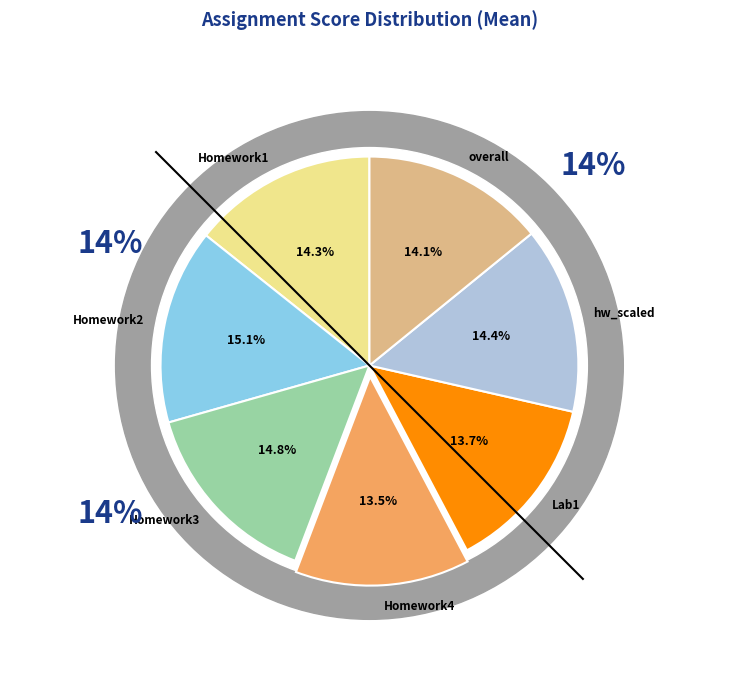

Does Homework4 account for over 50% of the chart?

No